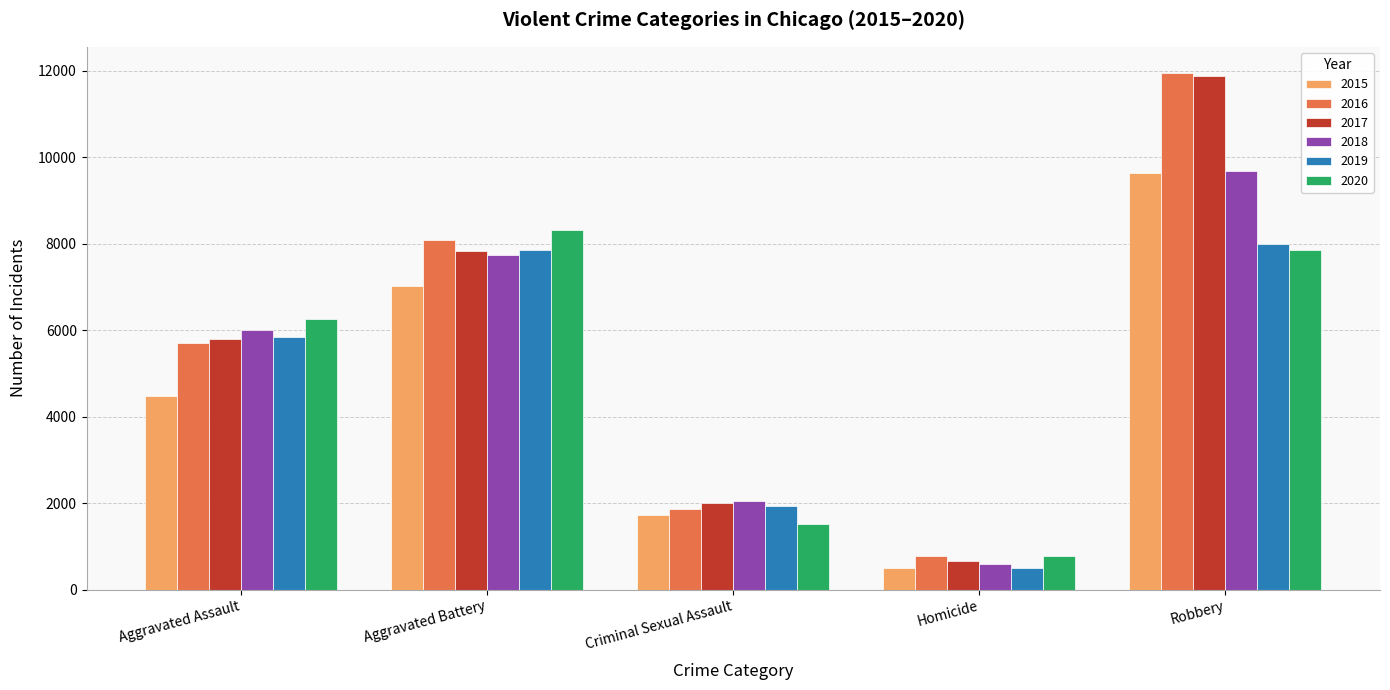

Between Aggravated Assault and Aggravated Battery, which series saw the biggest shift?

2015